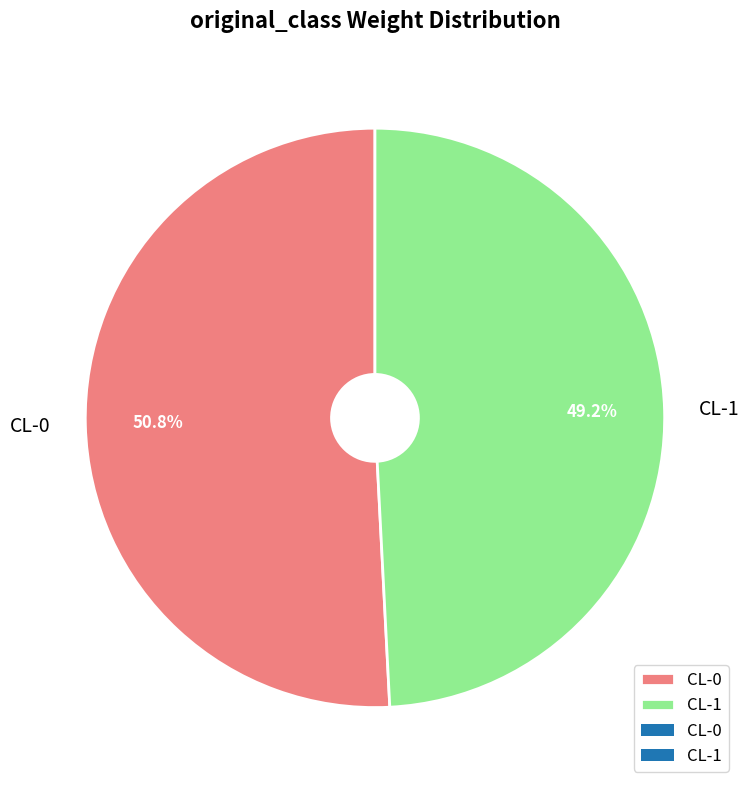

To the nearest percent, what is the difference between the largest and smallest slice percentages?

2%